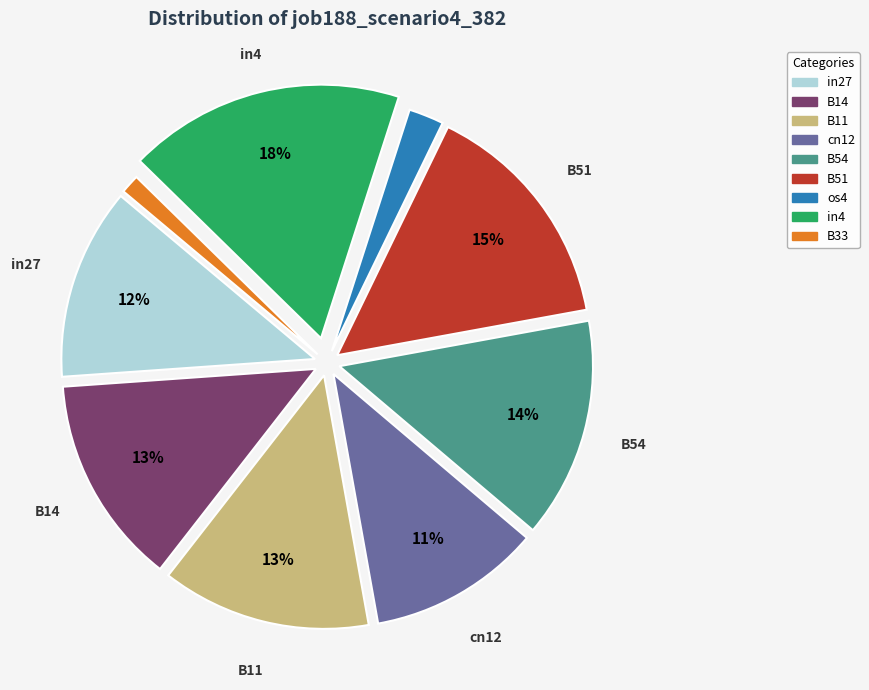

To the nearest percent, what is the average slice percentage?

11%